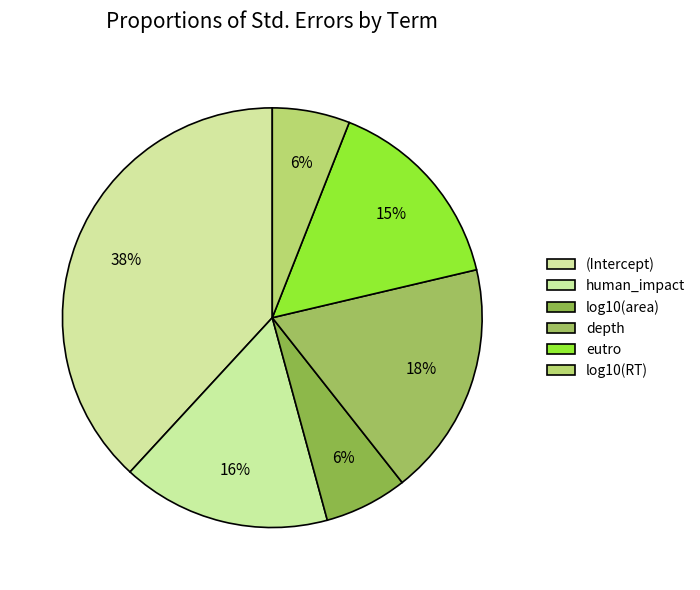

To the nearest percent, what percentage of the pie is eutro?

15%